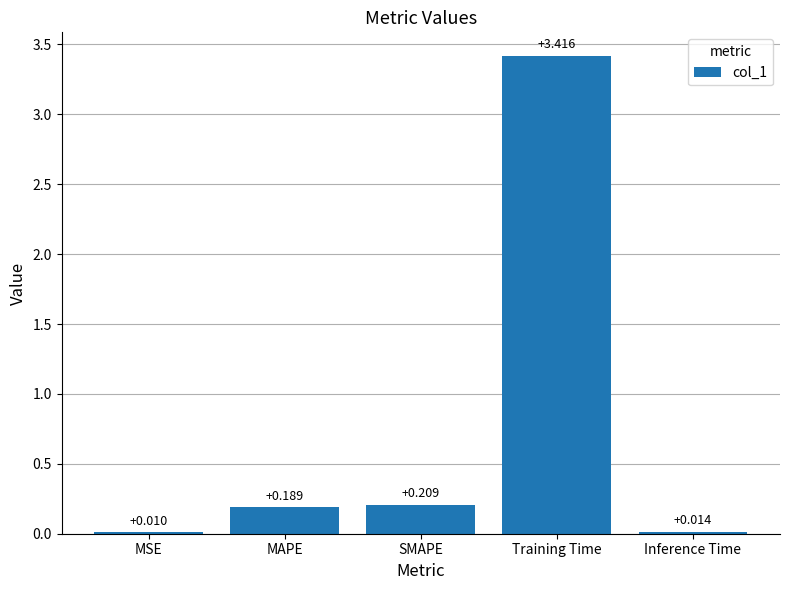

Where is the data nearest to the value 1?

SMAPE